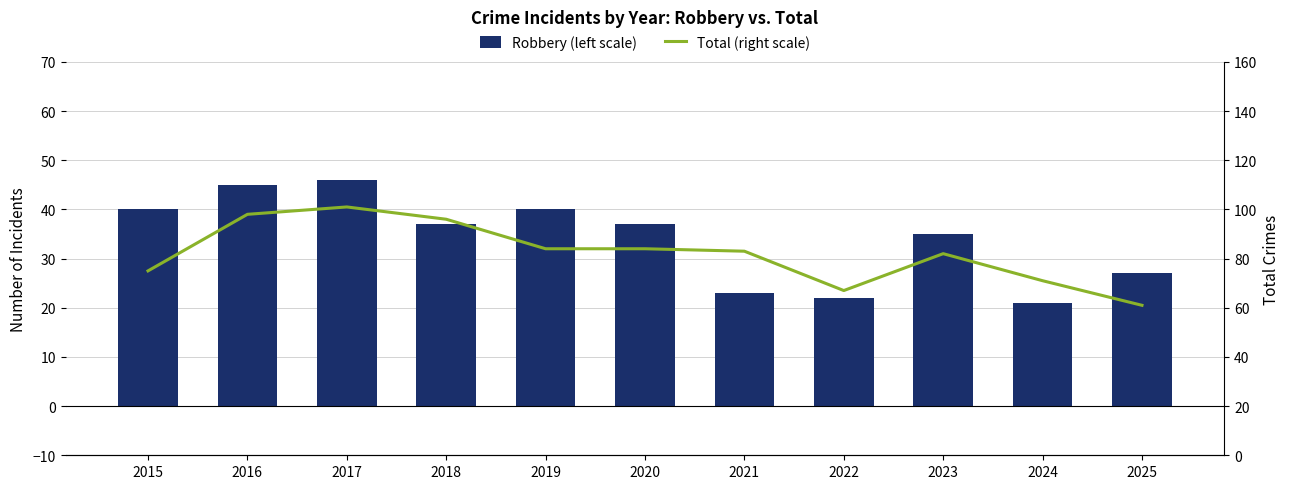

Which label corresponds to the largest value in the chart?

2017